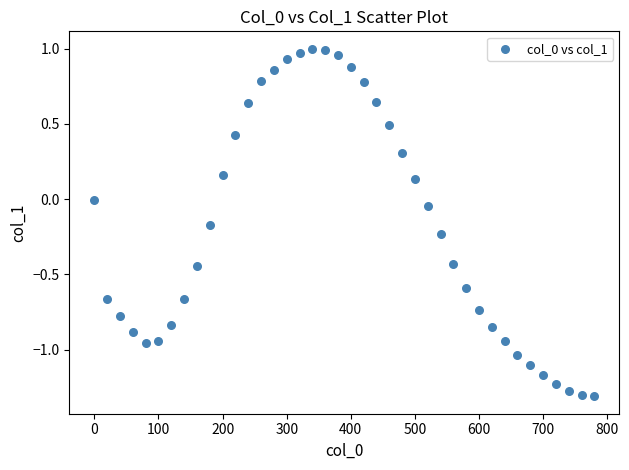

What is the range of Y values (max minus min)?

2.3